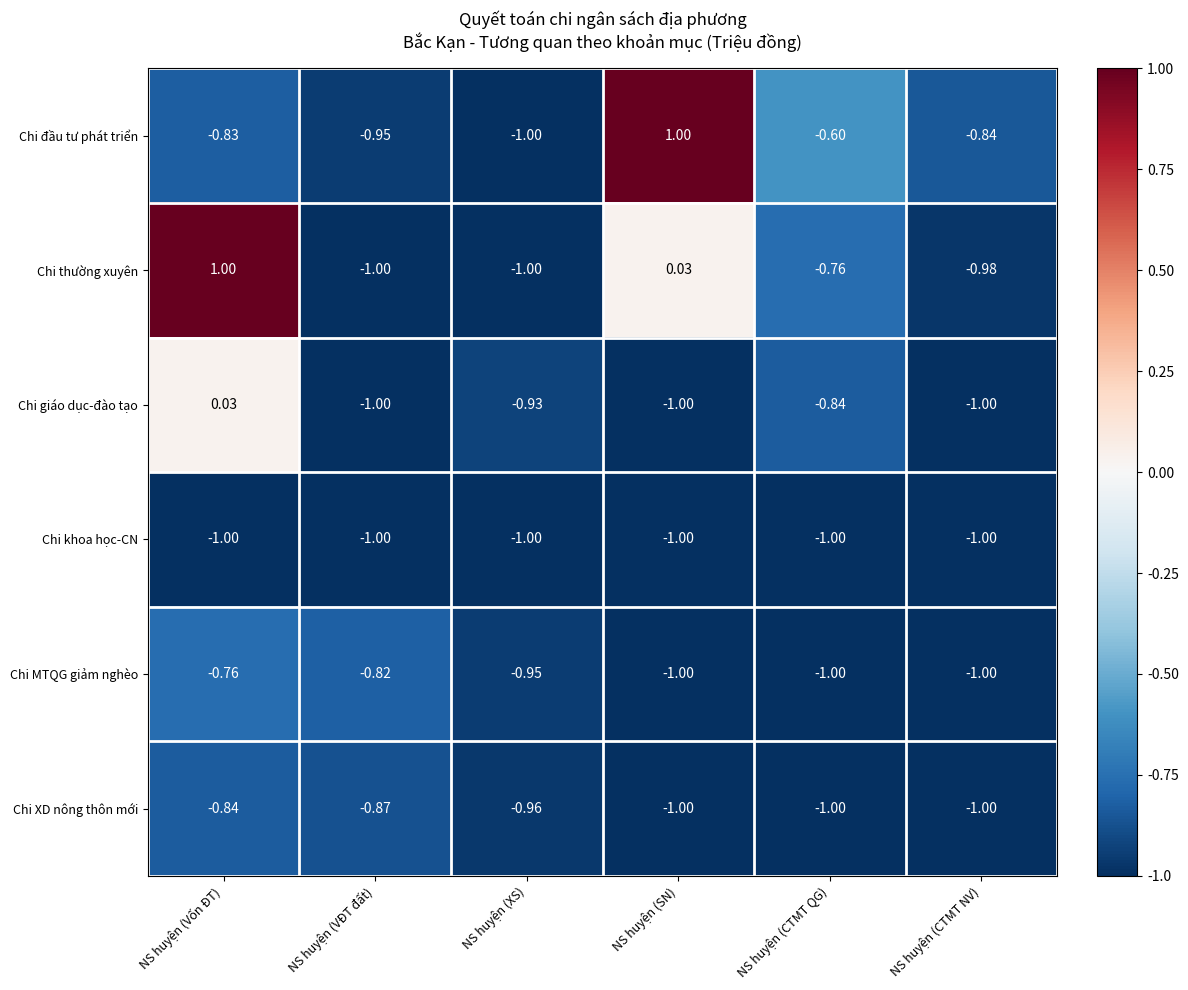

At which label does Chi giáo dục-đào tạo first exceed 0?

NS huyện (Vốn ĐT)